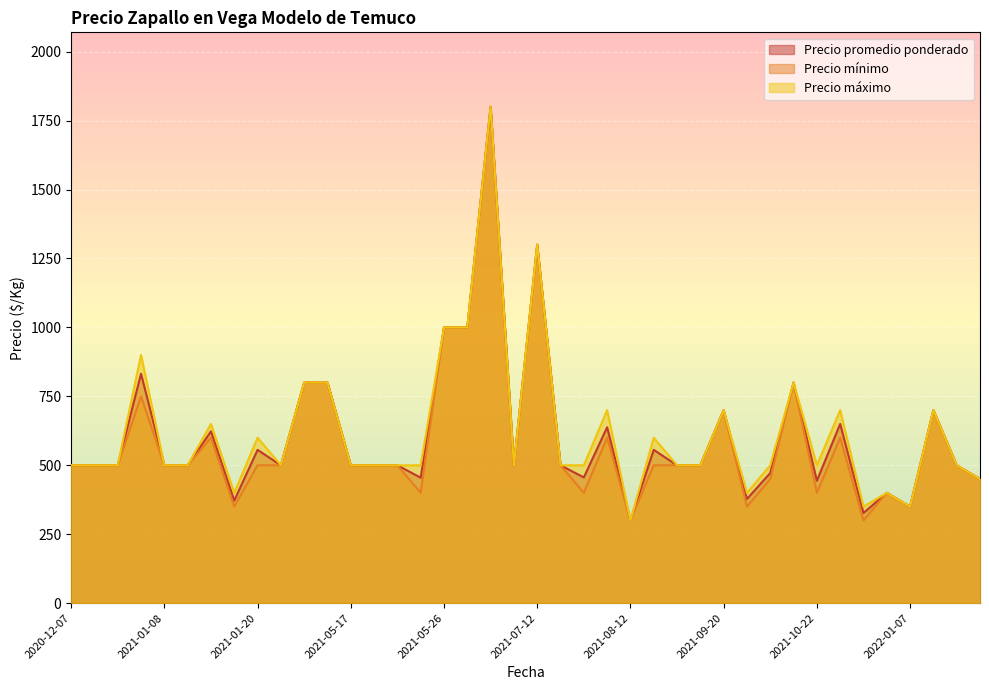

Reading left to right, extract all data points from this chart.

Precio promedio ponderado: 2020-12-07=500	2020-12-07=500	2020-12-23=500	2021-01-08=832	2021-01-08=500	2021-01-08=500	2021-01-18=623	2021-01-18=372	2021-01-20=556	2021-02-16=500	2021-03-15=800	2021-05-17=800	2021-05-17=500	2021-05-24=500	2021-05-24=500	2021-05-26=455	2021-05-26=1000	2021-06-18=1000	2021-06-22=500	2021-06-22=1800	2021-07-12=1300	2021-08-11=500	2021-08-11=456	2021-08-11=638	2021-08-12=300	2021-08-12=556	2021-08-16=500	2021-08-16=500	2021-09-20=700	2021-10-08=472	2021-10-08=800	2021-10-08=378	2021-10-22=444	2021-10-22=650	2021-10-26=327	2021-10-26=400	2022-01-07=350	2022-01-07=700	2022-01-14=500	2022-01-14=450
Precio mínimo: 2020-12-07=500	2020-12-07=500	2020-12-23=500	2021-01-08=750	2021-01-08=500	2021-01-08=500	2021-01-18=600	2021-01-18=350	2021-01-20=500	2021-02-16=500	2021-03-15=800	2021-05-17=800	2021-05-17=500	2021-05-24=500	2021-05-24=500	2021-05-26=400	2021-05-26=1000	2021-06-18=1000	2021-06-22=500	2021-06-22=1800	2021-07-12=1300	2021-08-11=500	2021-08-11=400	2021-08-11=600	2021-08-12=300	2021-08-12=500	2021-08-16=500	2021-08-16=500	2021-09-20=700	2021-10-08=450	2021-10-08=800	2021-10-08=350	2021-10-22=400	2021-10-22=600	2021-10-26=300	2021-10-26=400	2022-01-07=350	2022-01-07=700	2022-01-14=500	2022-01-14=450
Precio máximo: 2020-12-07=500	2020-12-07=500	2020-12-23=500	2021-01-08=900	2021-01-08=500	2021-01-08=500	2021-01-18=650	2021-01-18=400	2021-01-20=600	2021-02-16=500	2021-03-15=800	2021-05-17=800	2021-05-17=500	2021-05-24=500	2021-05-24=500	2021-05-26=500	2021-05-26=1000	2021-06-18=1000	2021-06-22=500	2021-06-22=1800	2021-07-12=1300	2021-08-11=500	2021-08-11=500	2021-08-11=700	2021-08-12=300	2021-08-12=600	2021-08-16=500	2021-08-16=500	2021-09-20=700	2021-10-08=500	2021-10-08=800	2021-10-08=400	2021-10-22=500	2021-10-22=700	2021-10-26=350	2021-10-26=400	2022-01-07=350	2022-01-07=700	2022-01-14=500	2022-01-14=450